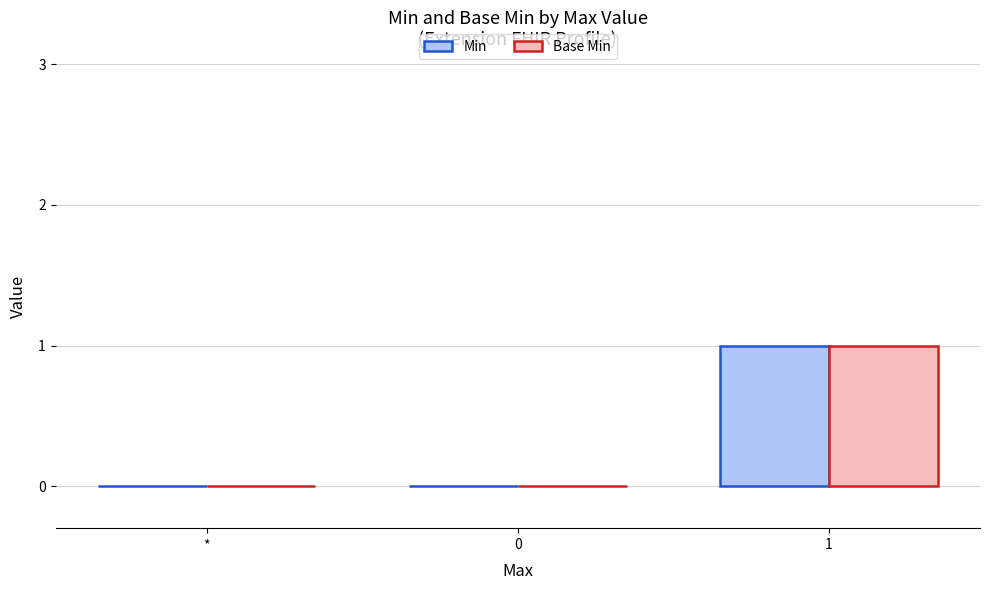

Does the chart contain stacked bars?

No